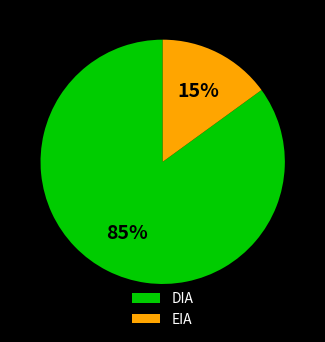

To the nearest percent, what portion does DIA represent?

85%